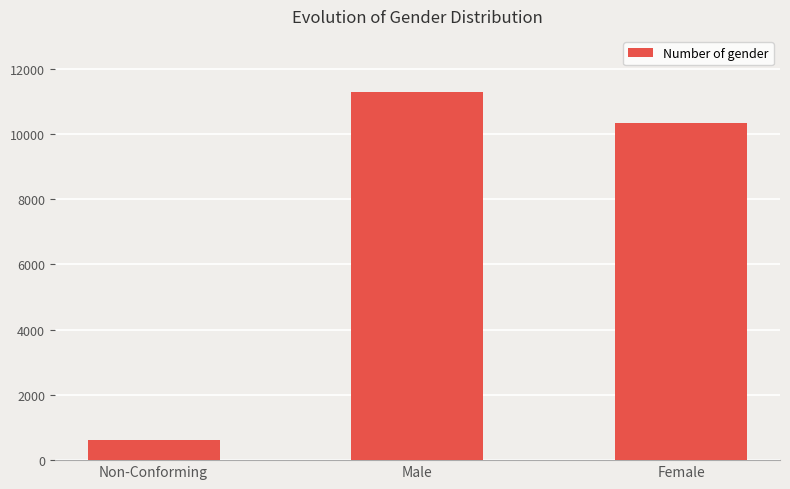

Approximately how many times larger is the value at Male compared to Non-Conforming?

18.7